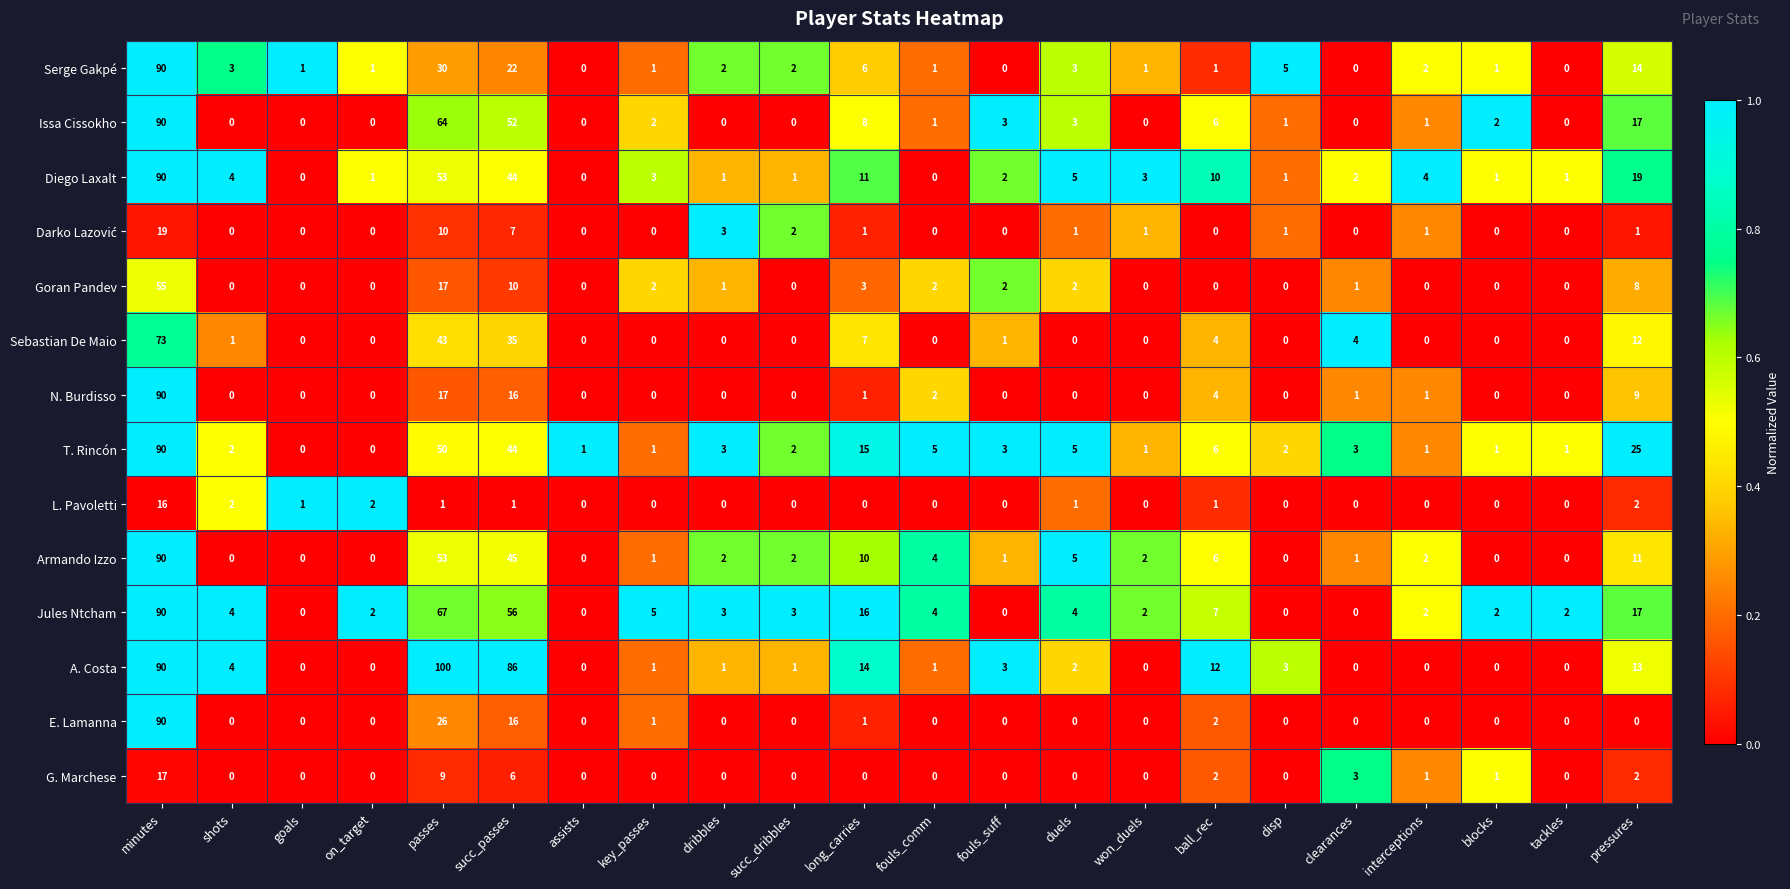

Which series changed the most between assists and pressures?

T. Rincón